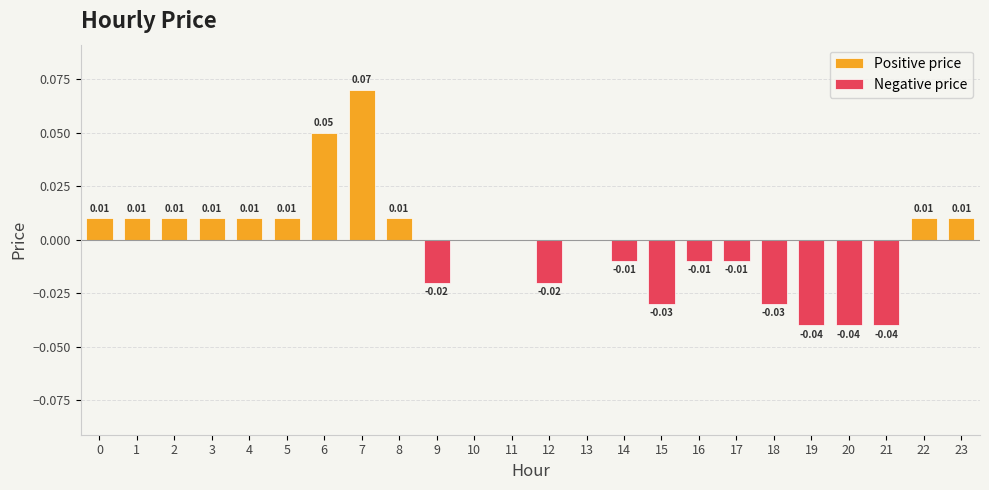

The chart shows a value of 0.0 at 13. True or false?

True